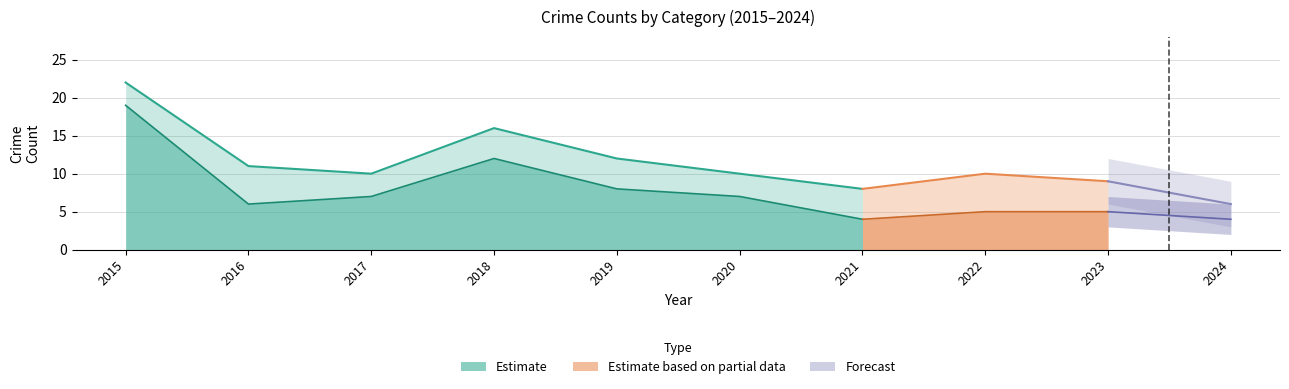

At which category is the sum across all series the highest?

2015